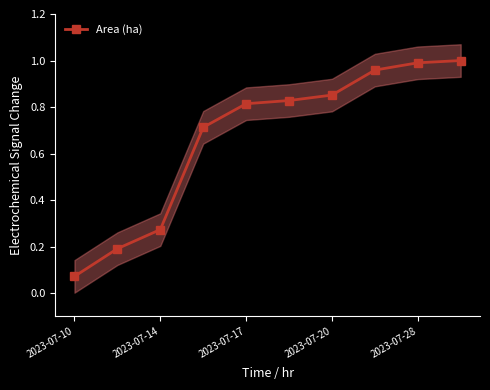

Is it true that Area (ha) equals 1.1 at 2023-07-17?

False